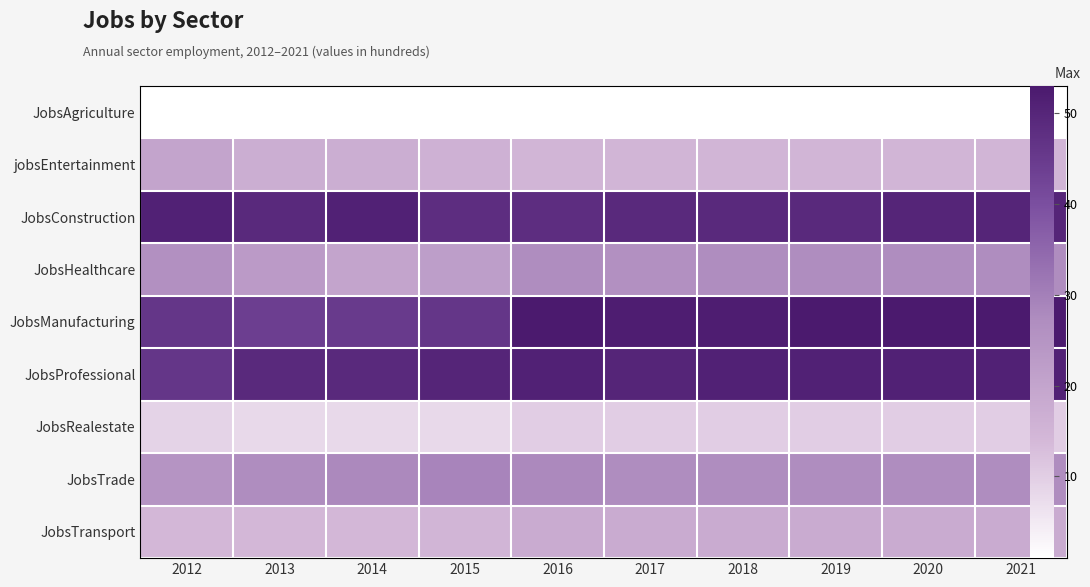

What is the spread (max minus min) of values at 2020?

52